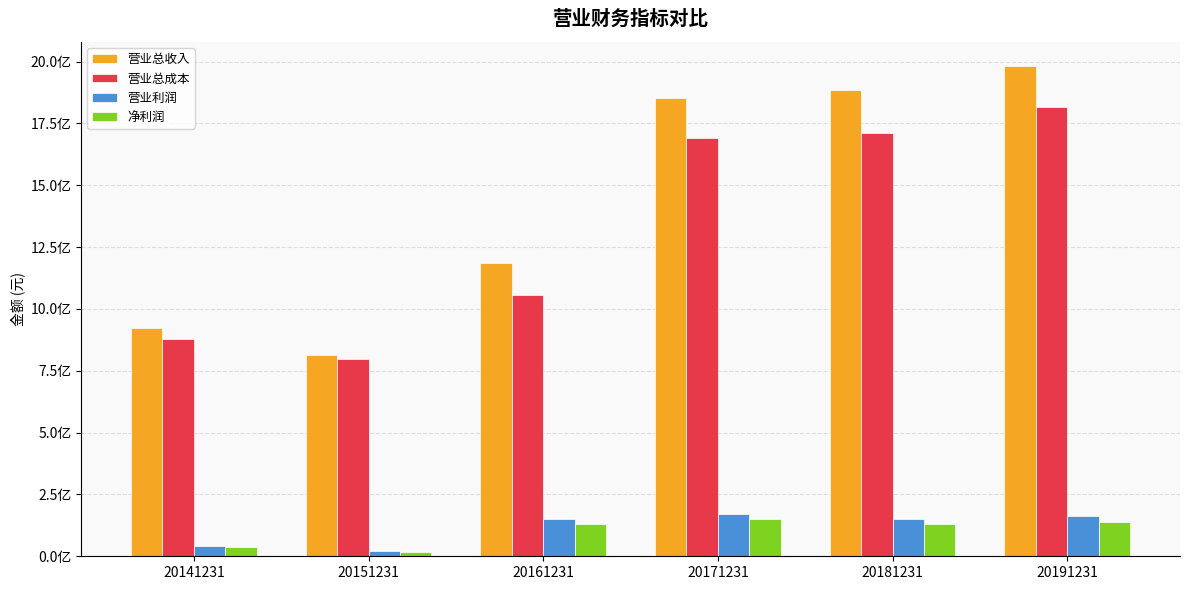

What are all the series names shown in the legend?

营业总收入, 营业总成本, 营业利润, 净利润